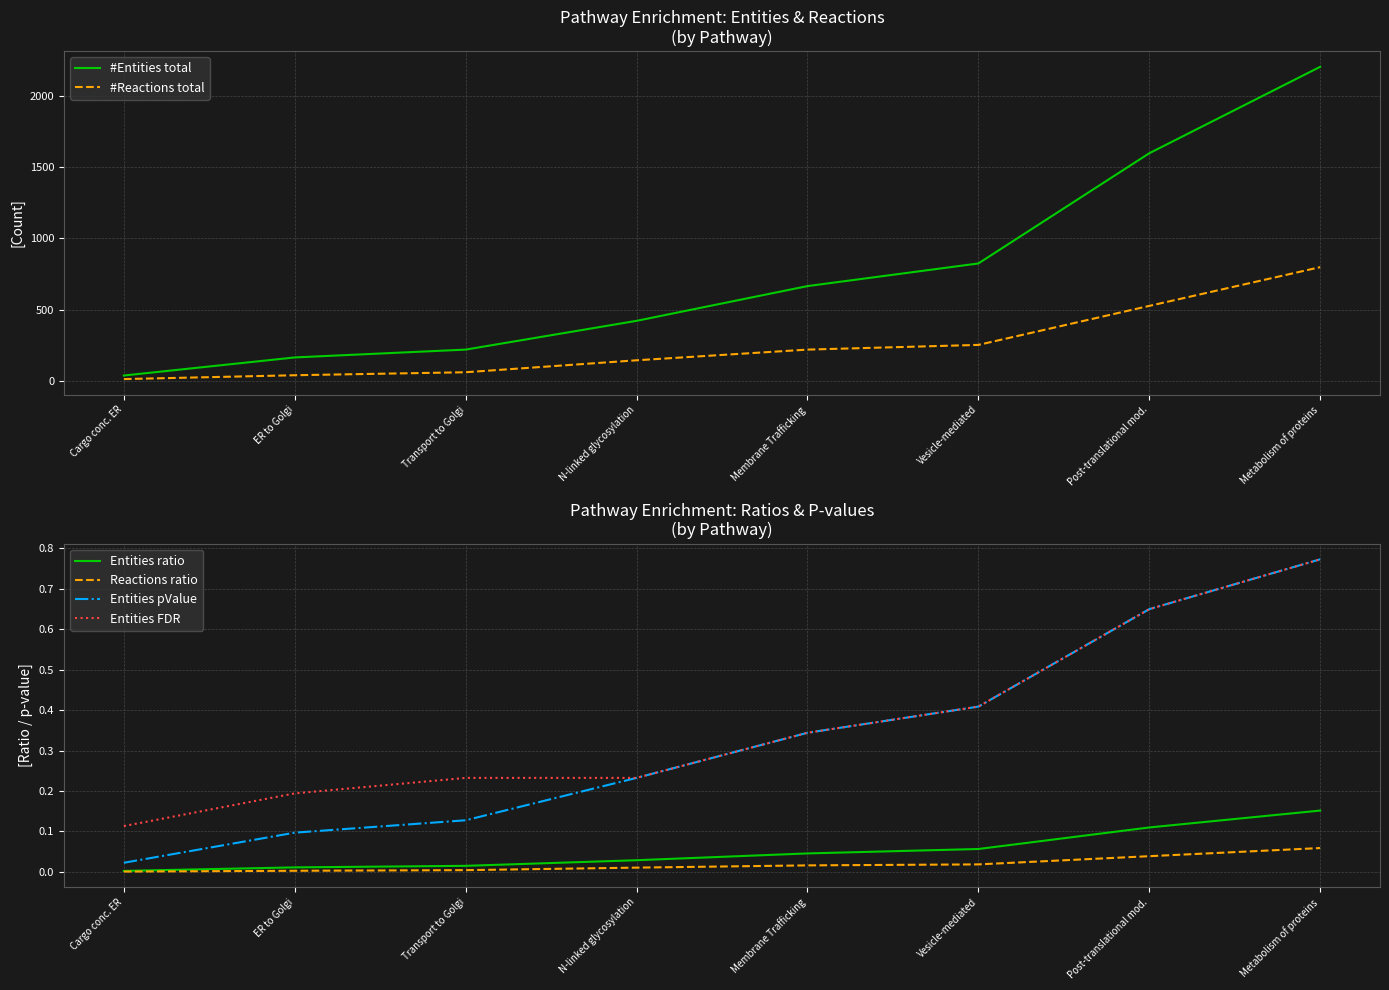

What is the approximate value of #Reactions total at Membrane Trafficking?

219